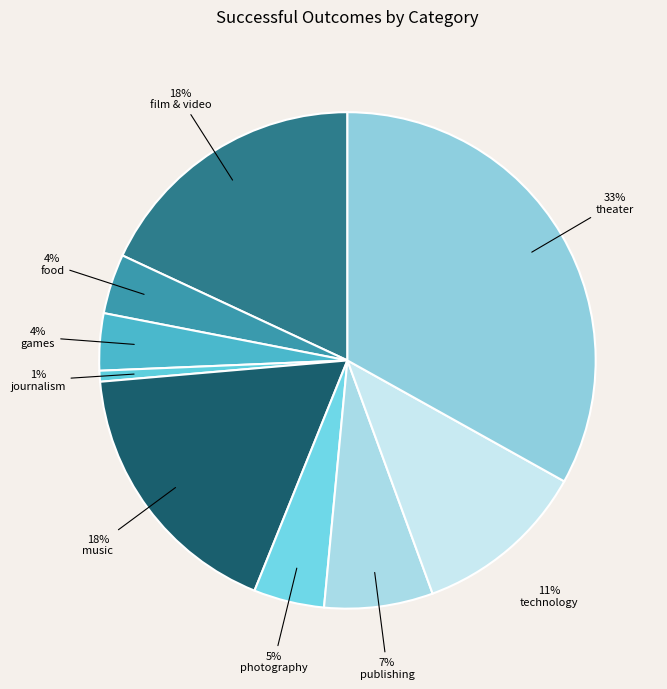

Between film & video and technology, which is larger?

film & video